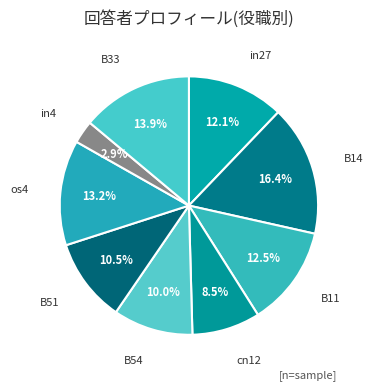

Which category has the biggest portion of the pie?

B14